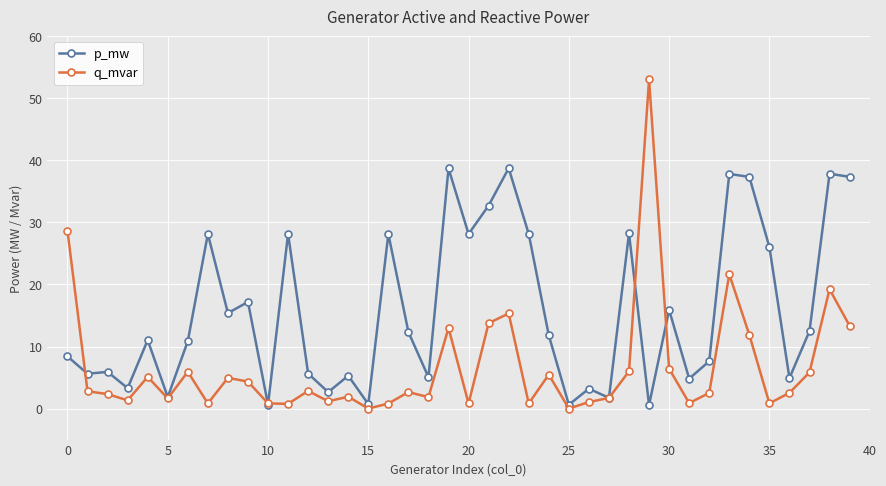

True or false: p_mw has more than 1 points higher than both neighbors.

True